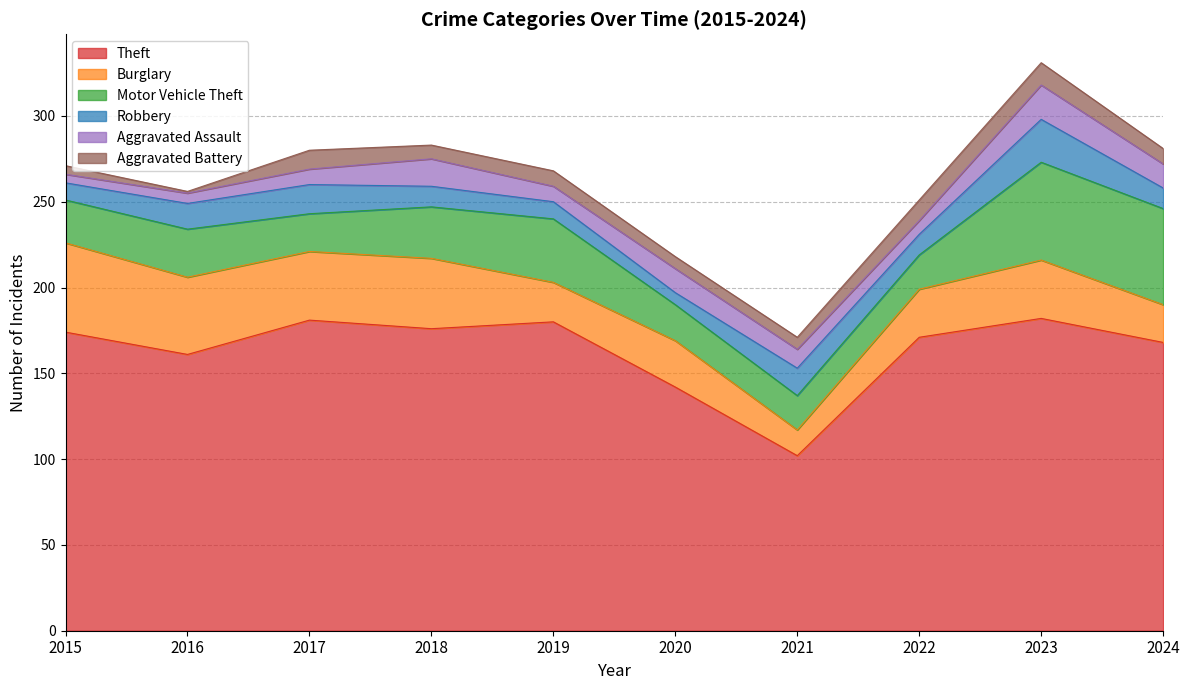

Is it true that Robbery equals 45 at 2023?

False